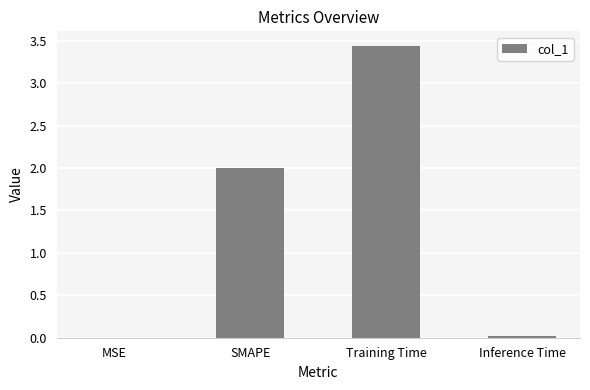

At which category does the chart reach its peak across all series?

Training Time